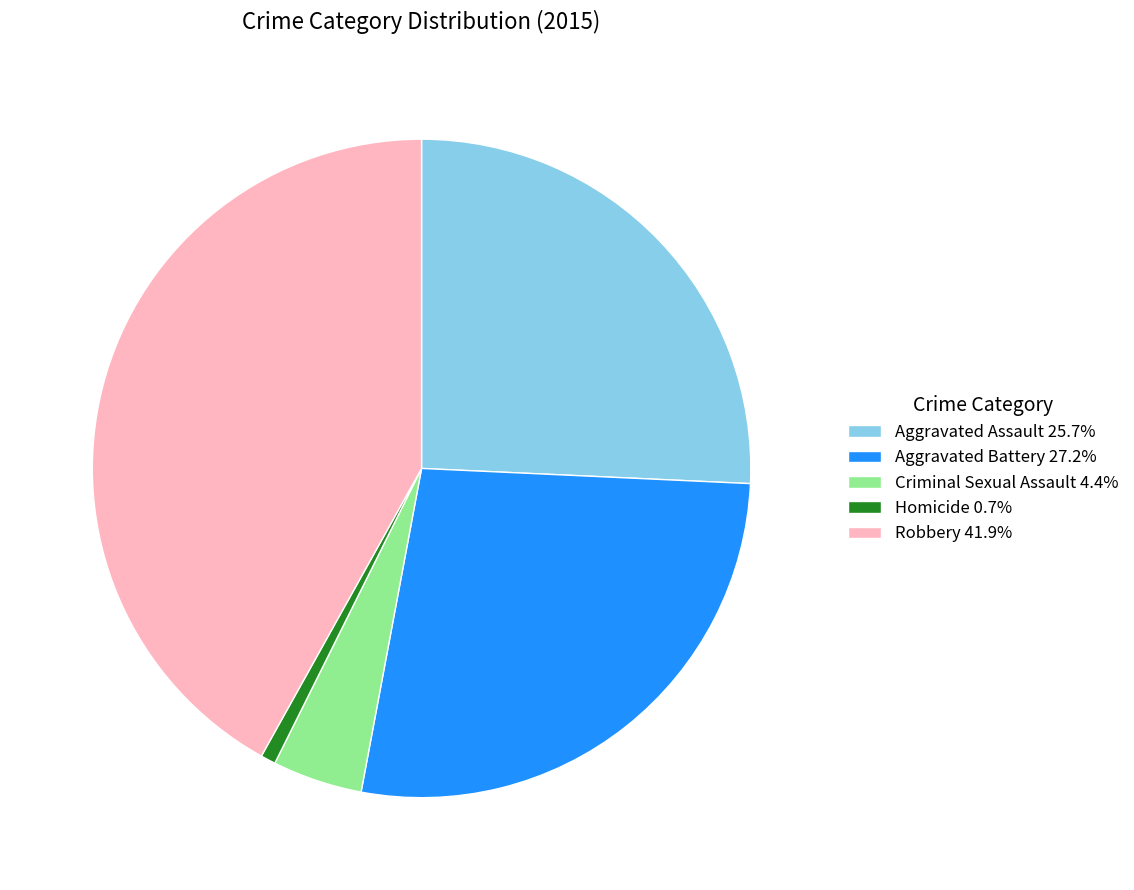

Does Aggravated Battery account for over 50% of the chart?

No